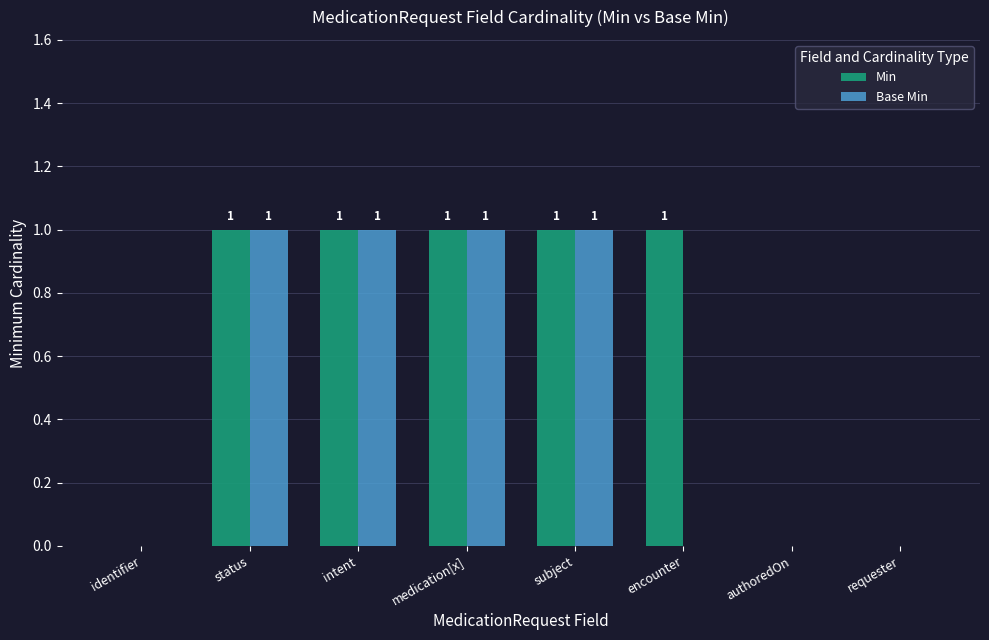

Reading right to left, list all the values displayed in this chart.

Min: requester=0	authoredOn=0	encounter=1	subject=1	medication[x]=1	intent=1	status=1	identifier=0
Base Min: requester=0	authoredOn=0	encounter=0	subject=1	medication[x]=1	intent=1	status=1	identifier=0